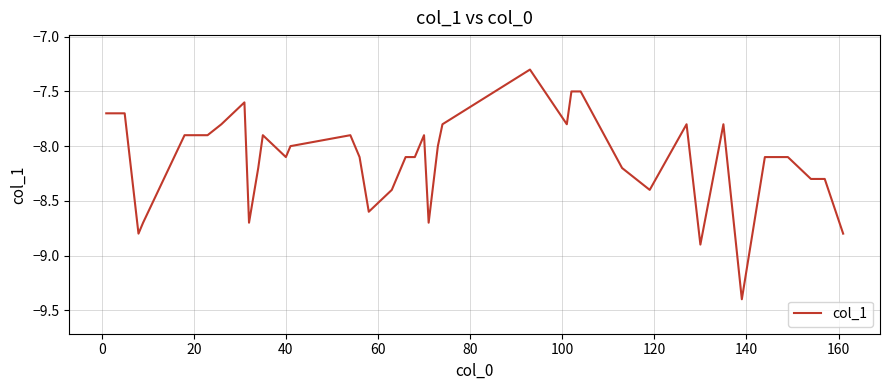

What is the greatest value displayed?

-7.3